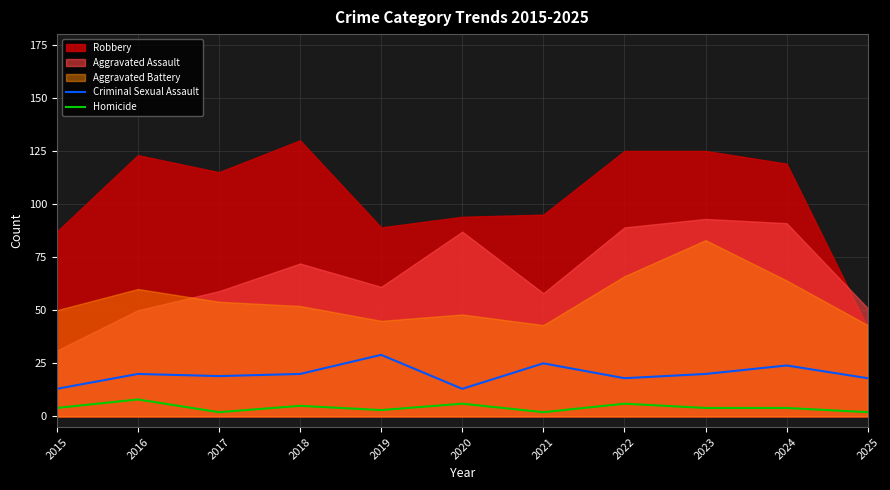

True or false: Homicide and Criminal Sexual Assault cross at least once.

False